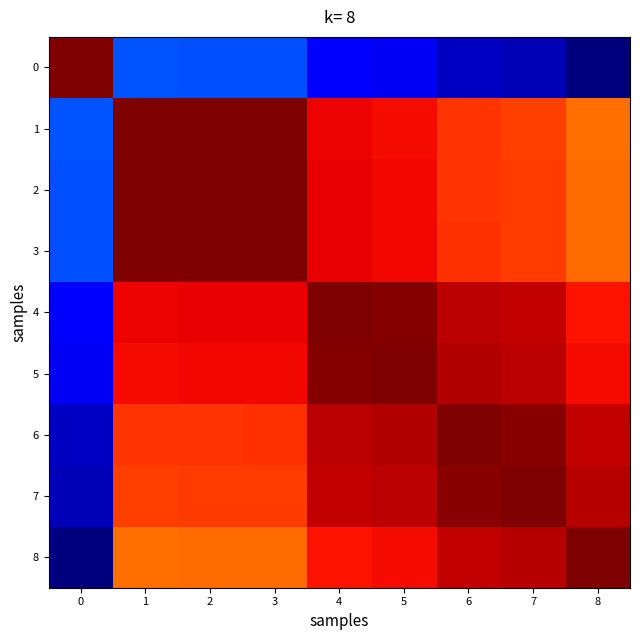

At how many categories does at least one series exceed 0?

9